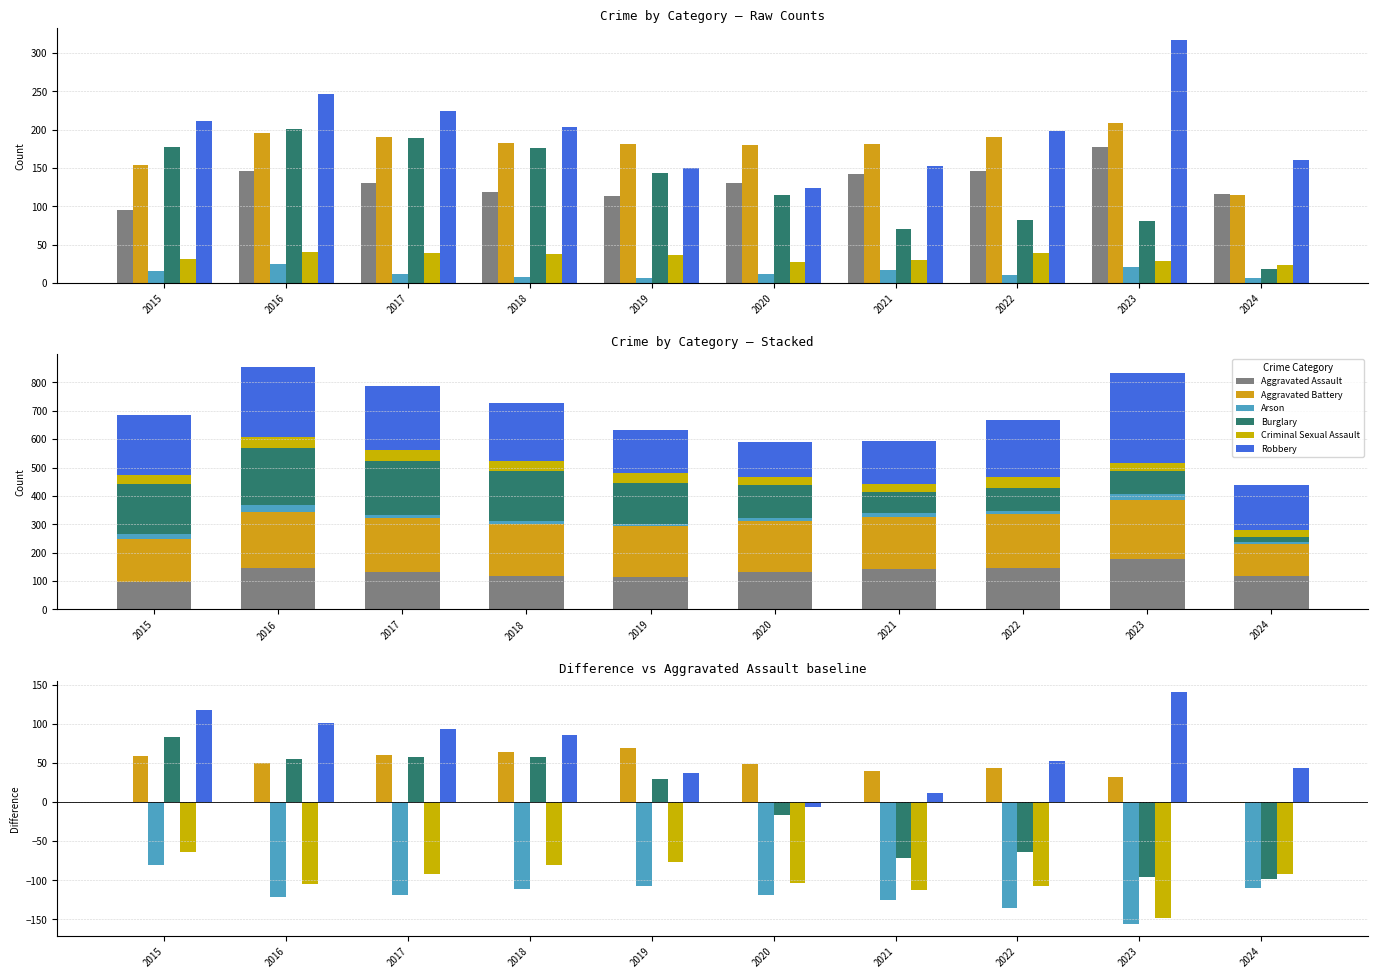

At which label is Burglary closest to -7?

2020